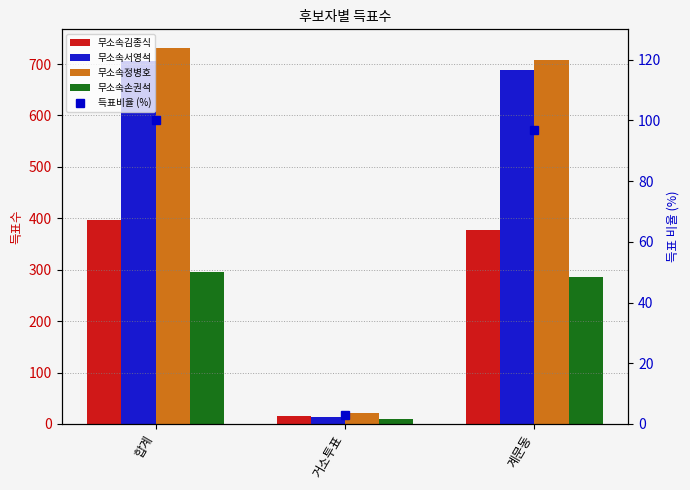

Count the number of categories in the chart.

3